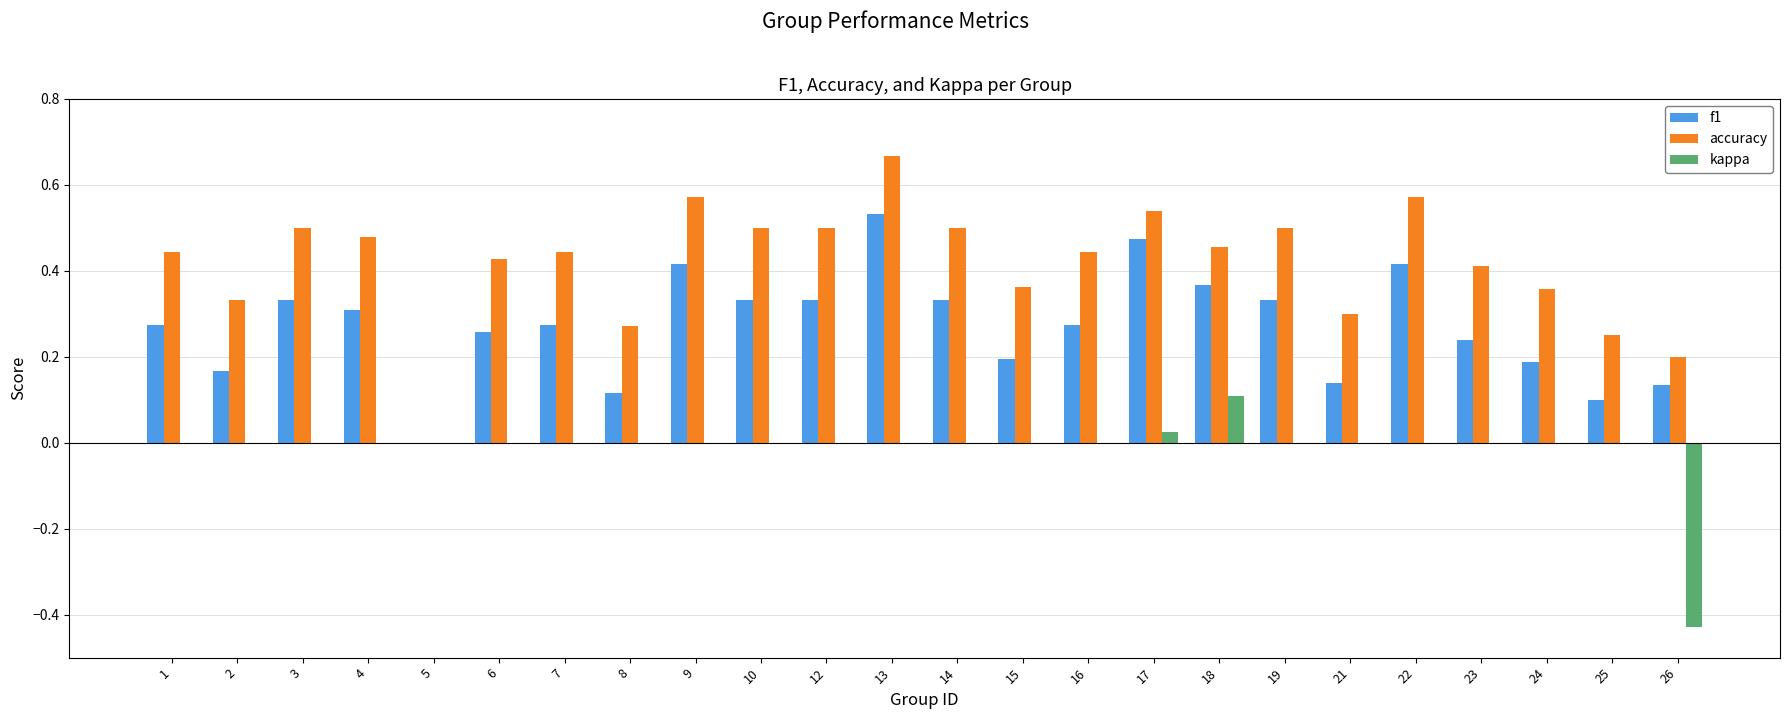

The f1 series shows 0.2 at 24. True or false?

True